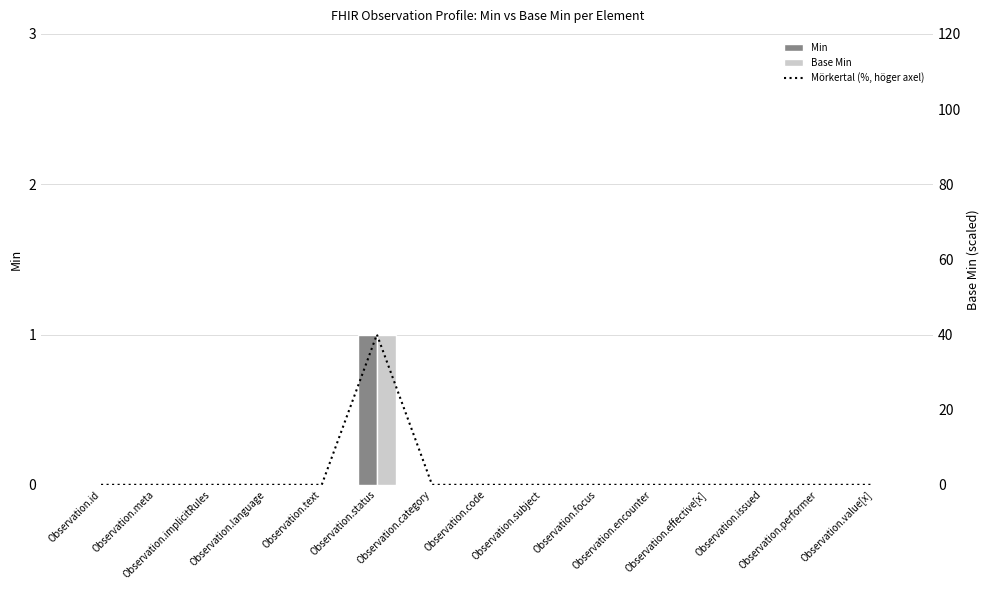

What is the sum of all Base Min values?

1